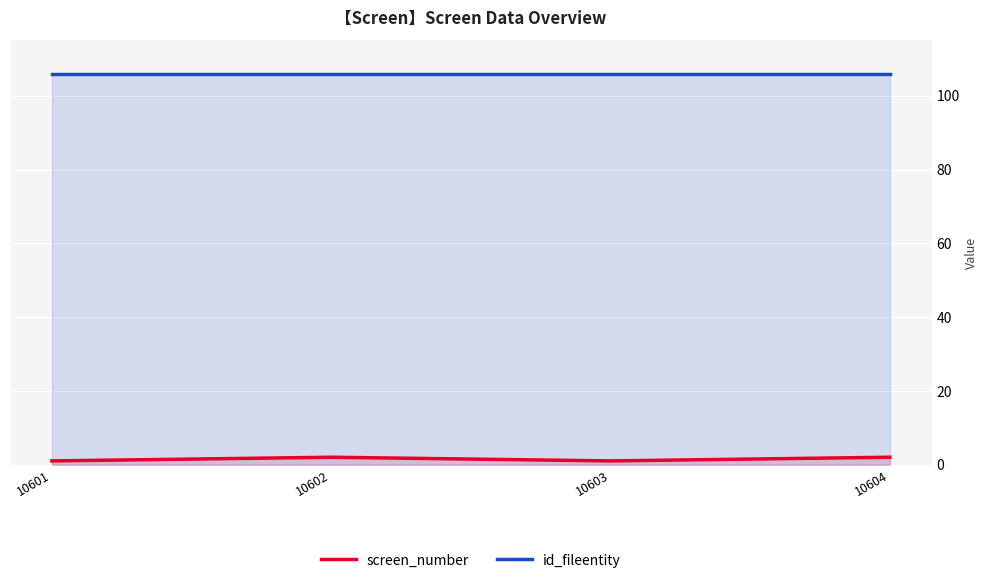

Rank the series by their average value, from lowest to highest.

screen_number, id_fileentity